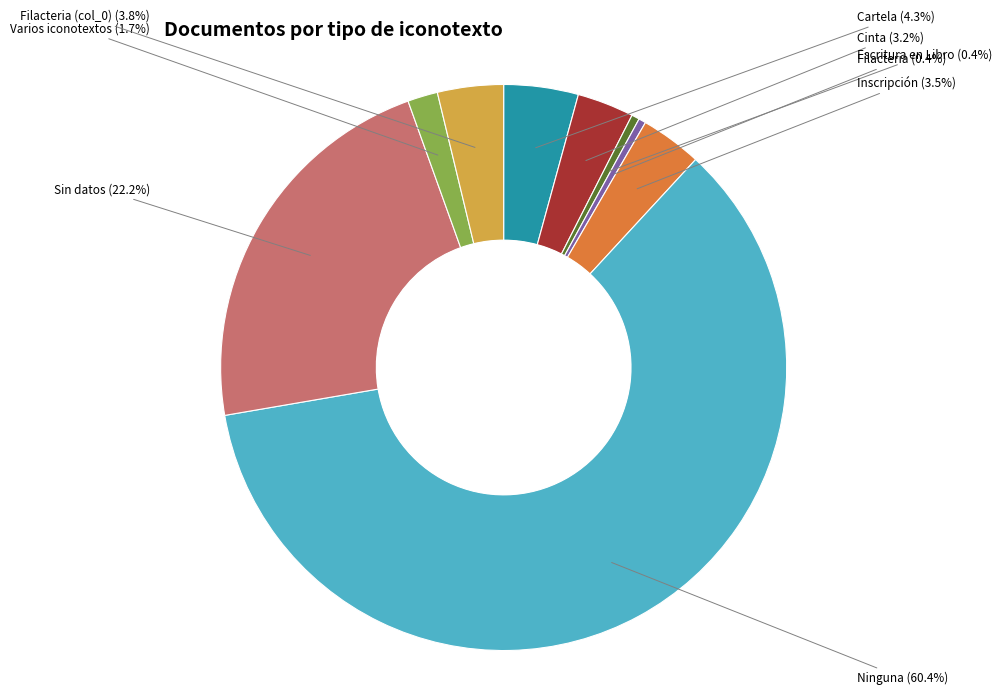

How much of the chart is everything except Filacteria (col_0)?

96.2%